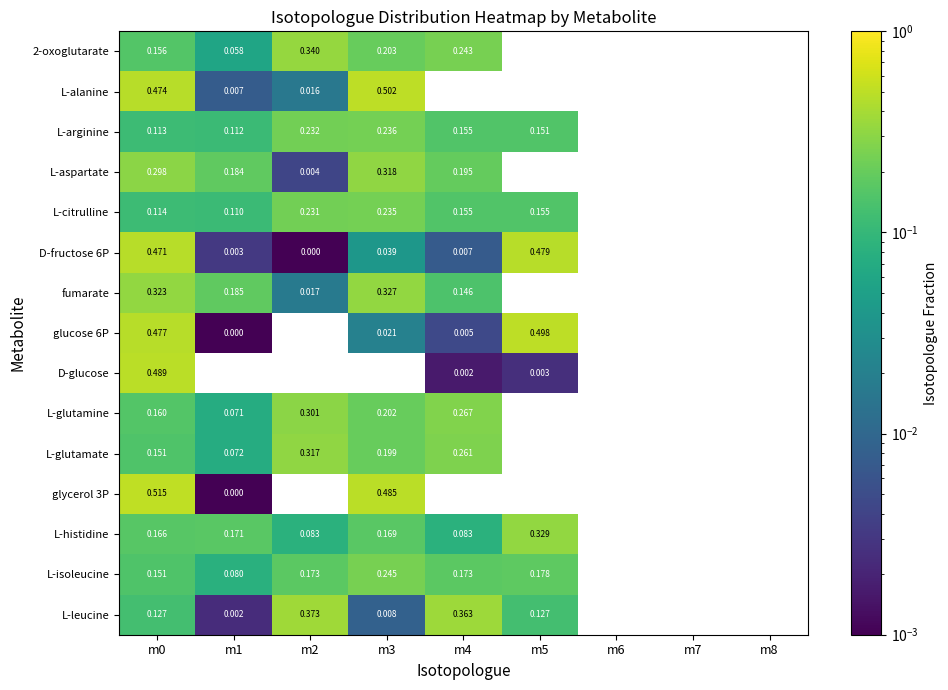

True or false: fumarate has a value of 0.0 at m2.

False